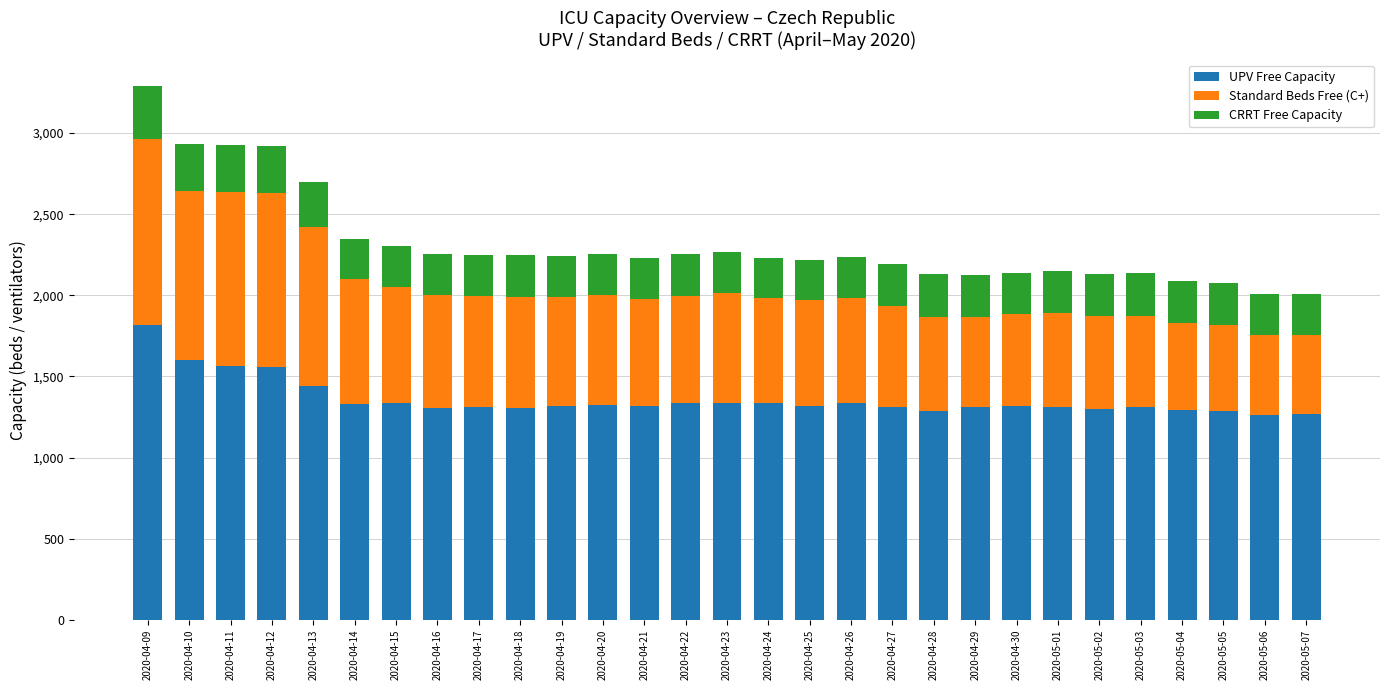

At which label does UPV Free Capacity reach its peak?

2020-04-09